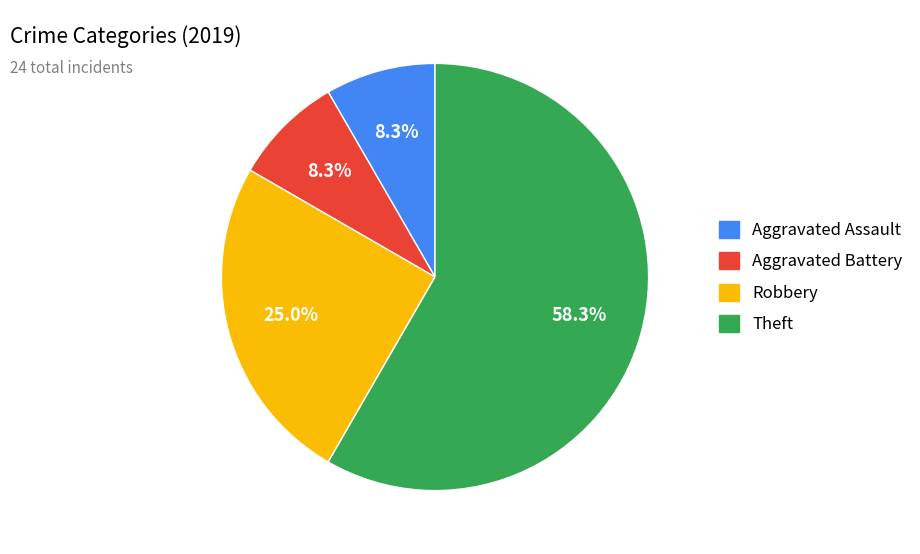

Which category has the biggest portion of the pie?

Theft